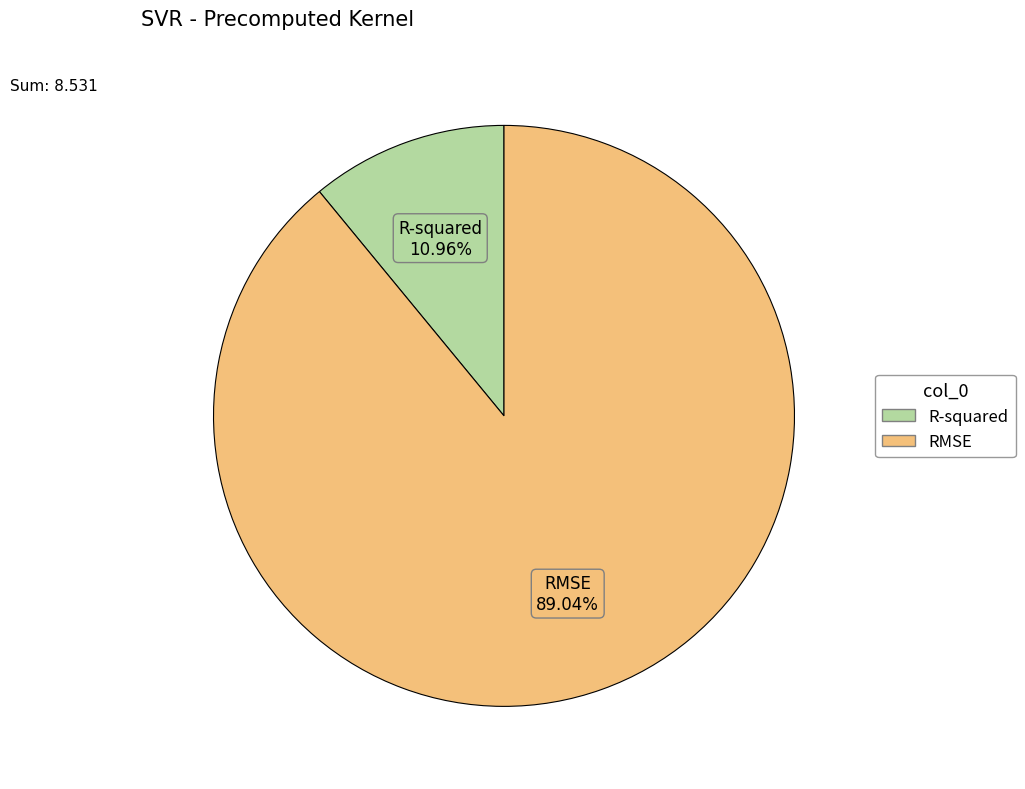

What is the total percentage of R-squared and RMSE?

100.0%